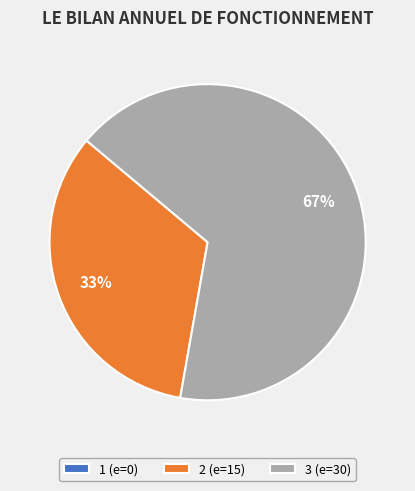

True or false: 3 accounts for 67% of the total.

True